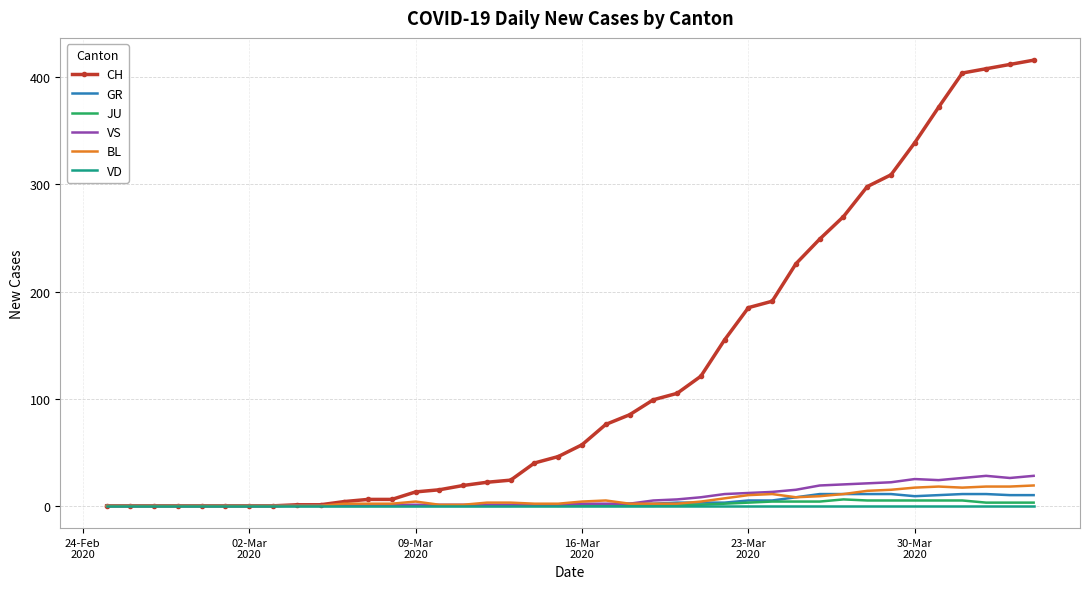

Which series has the largest total across all categories?

CH